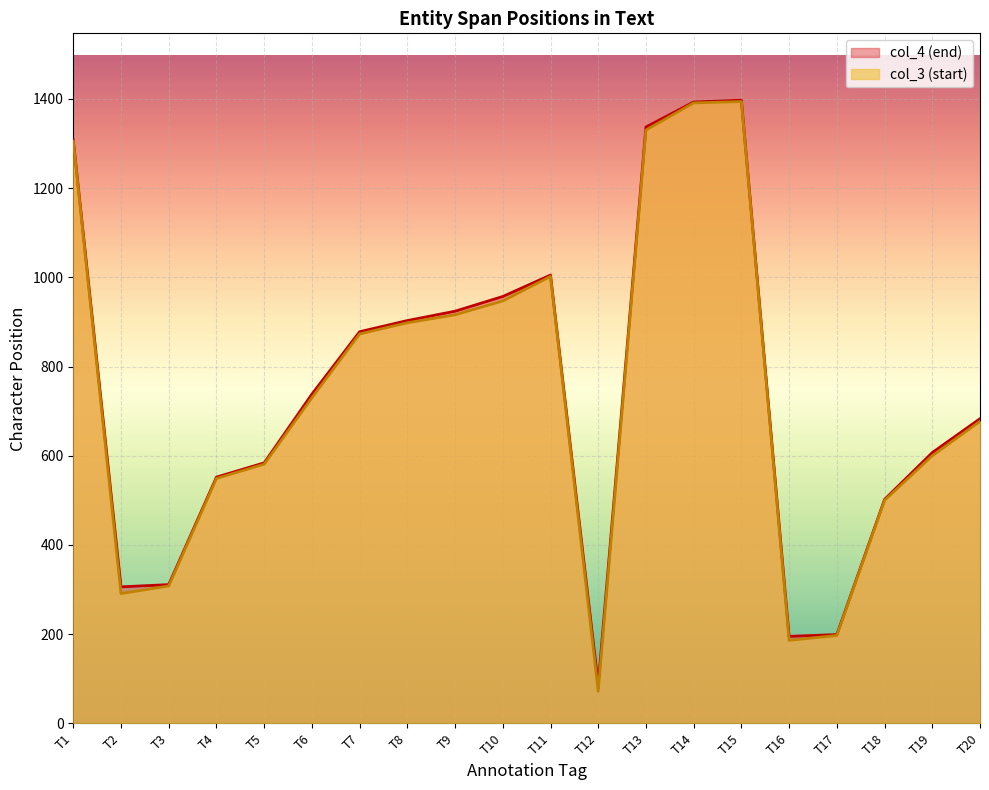

What is the value of the col_3 (start) point at the 18th from the left?

500